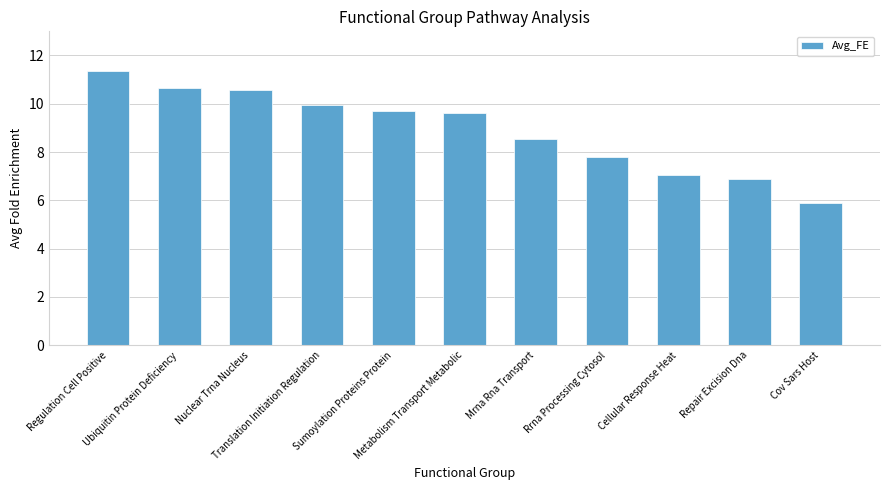

What is the value of the 6th bar from the left?

9.6